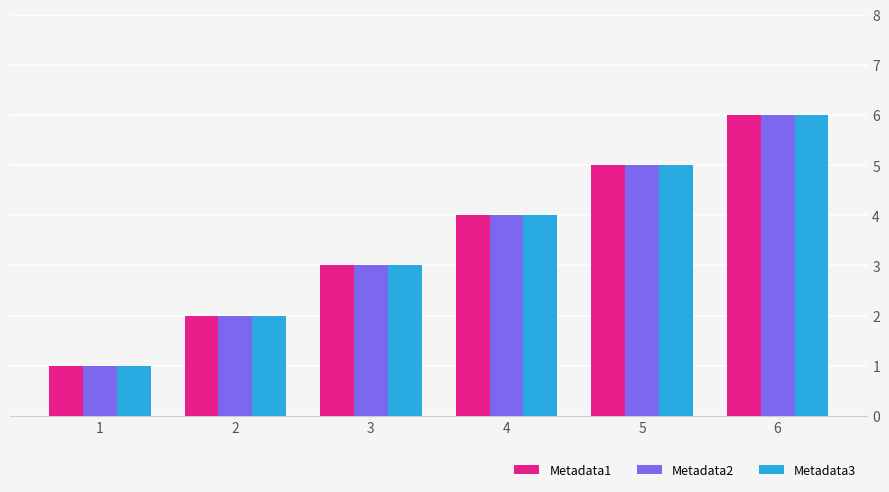

Rank the categories by Metadata2 value from lowest to highest.

1, 2, 3, 4, 5, 6